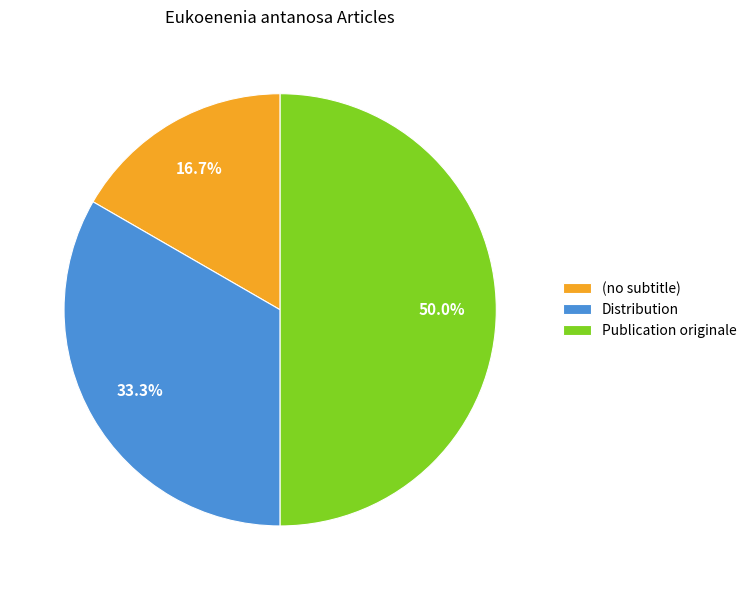

Rank the categories by value from highest to lowest.

Publication originale, Distribution, (no subtitle)